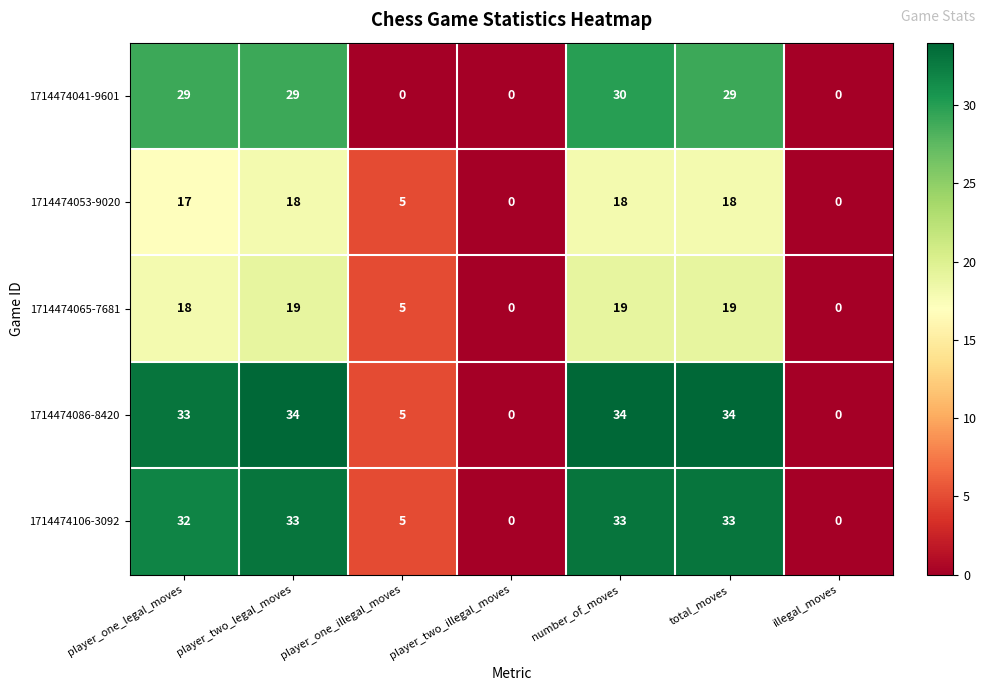

List the series in order of their peak value, lowest first.

1714474053-9020, 1714474065-7681, 1714474041-9601, 1714474106-3092, 1714474086-8420